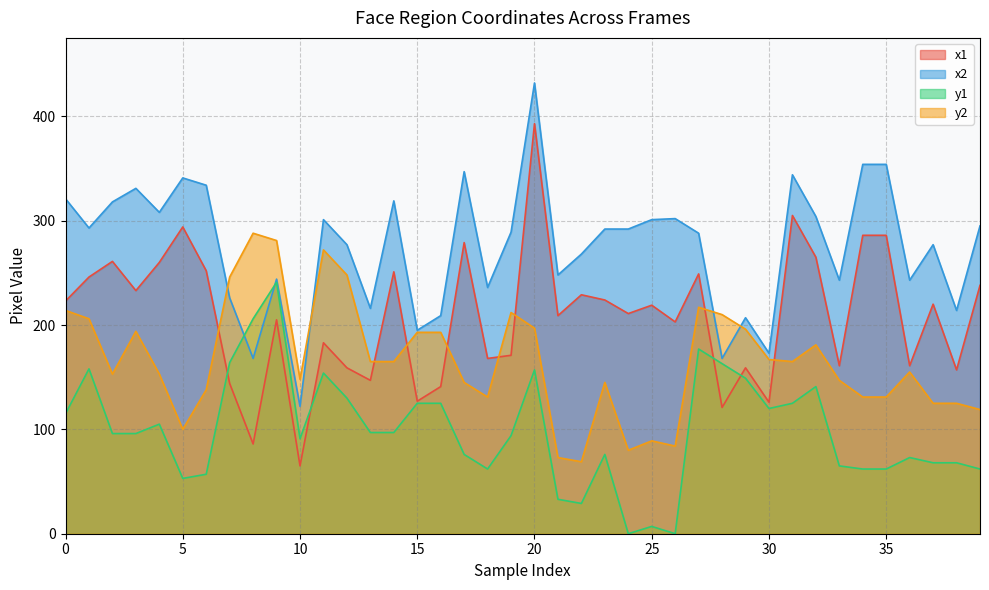

How many series are shown in this chart?

4